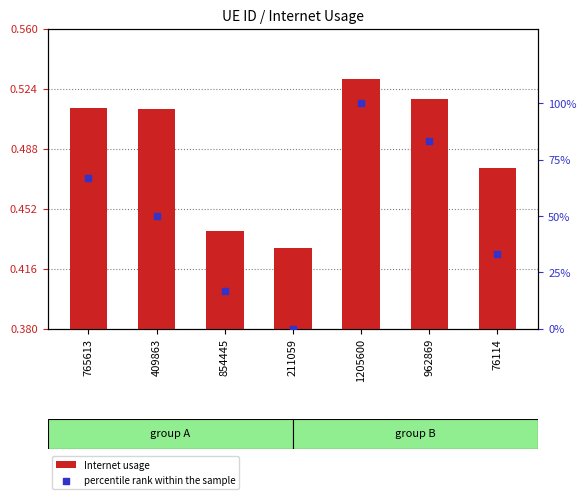

What are all the series names shown in the legend?

Internet usage, percentile rank within the sample